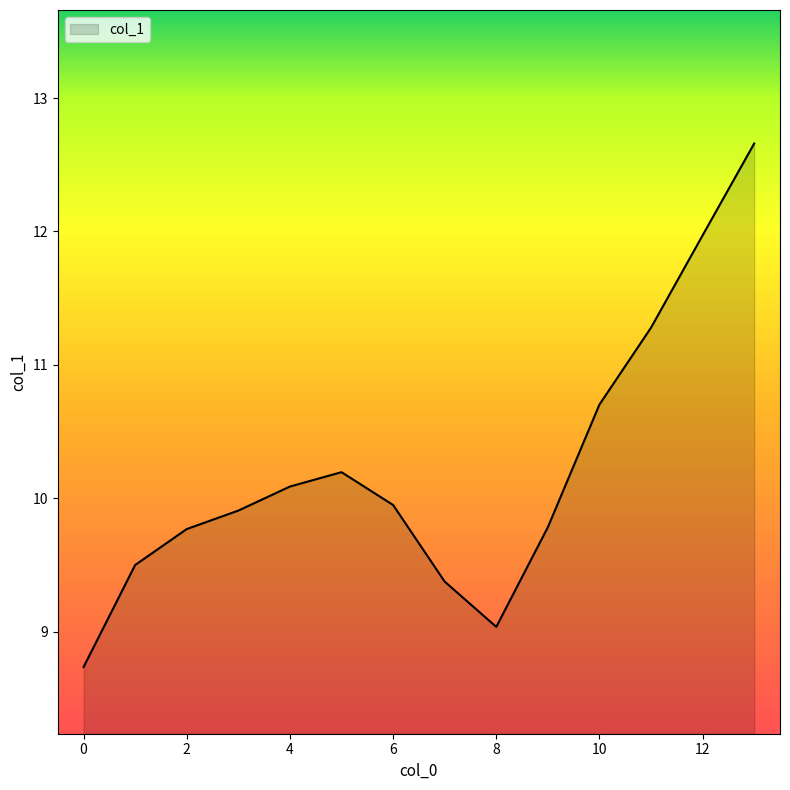

What is the smallest value displayed?

8.7